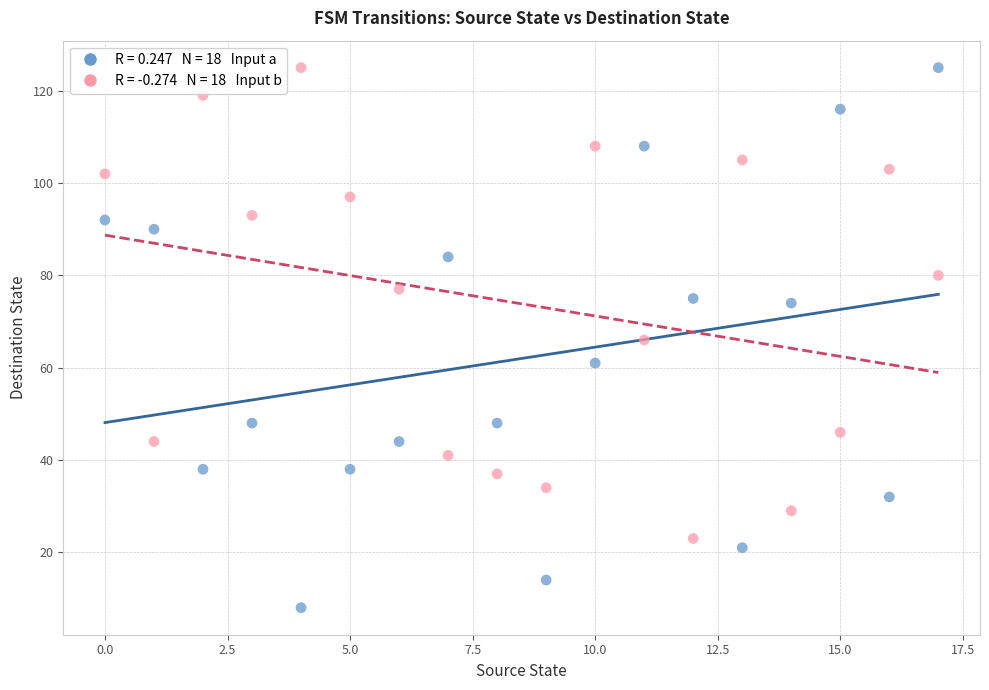

How many points are shown in the scatter plot?

36